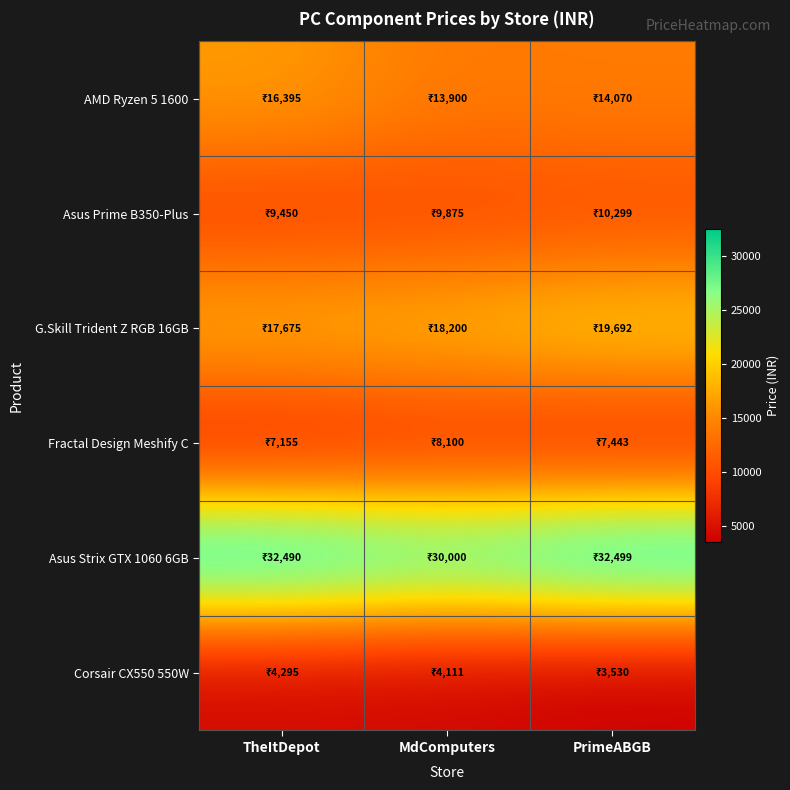

Which series has the widest spread of values?

Asus Strix GTX 1060 6GB